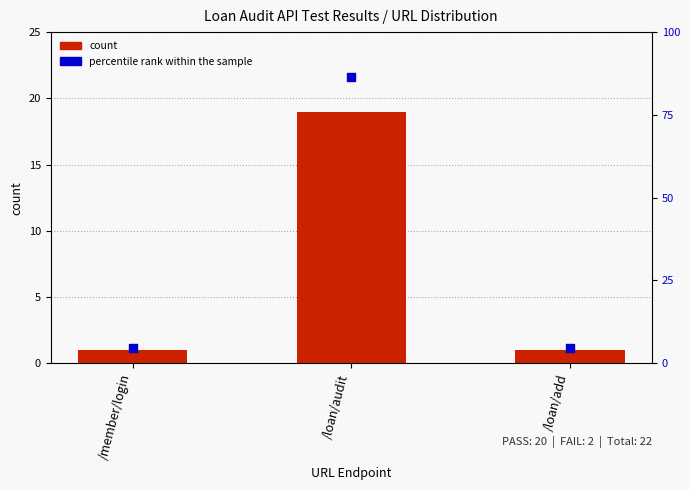

What are all the series names shown in the legend?

count, percentile rank within the sample